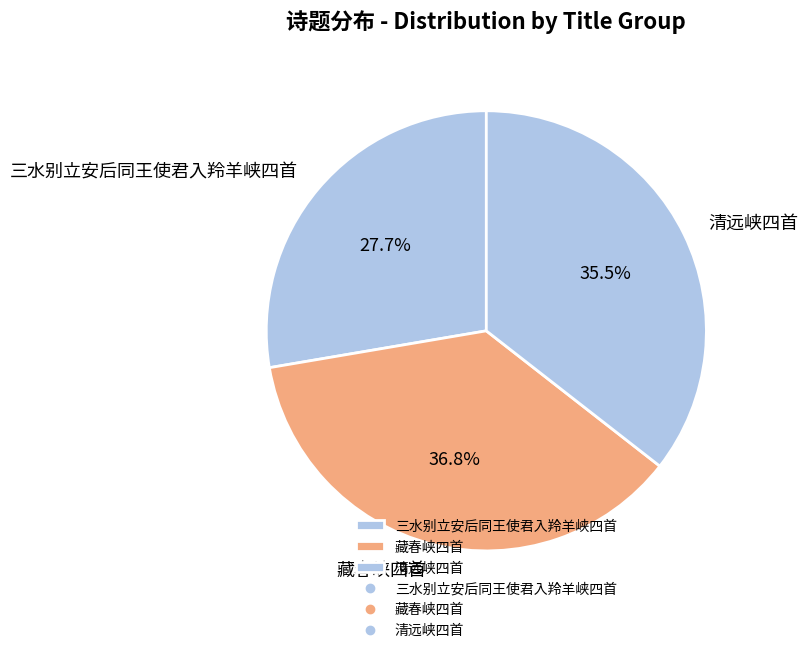

Combined, what portion of the pie is 藏春峡四首 and 三水别立安后同王使君入羚羊峡四首?

64.5%